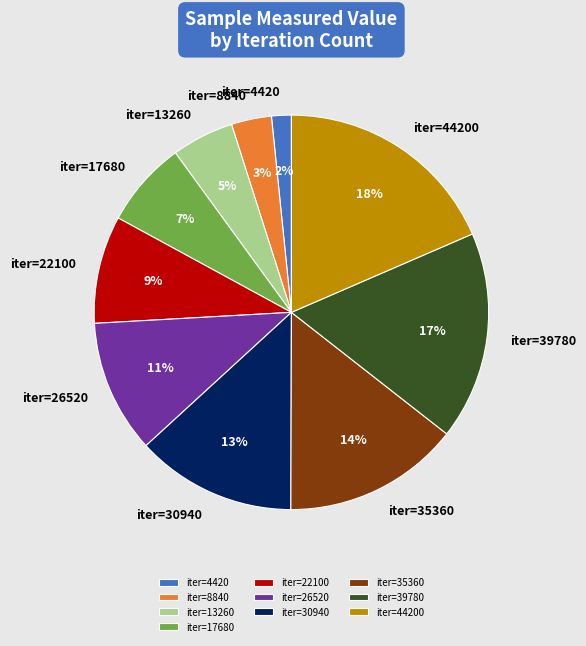

Is there any slice that represents more than half of the pie?

No